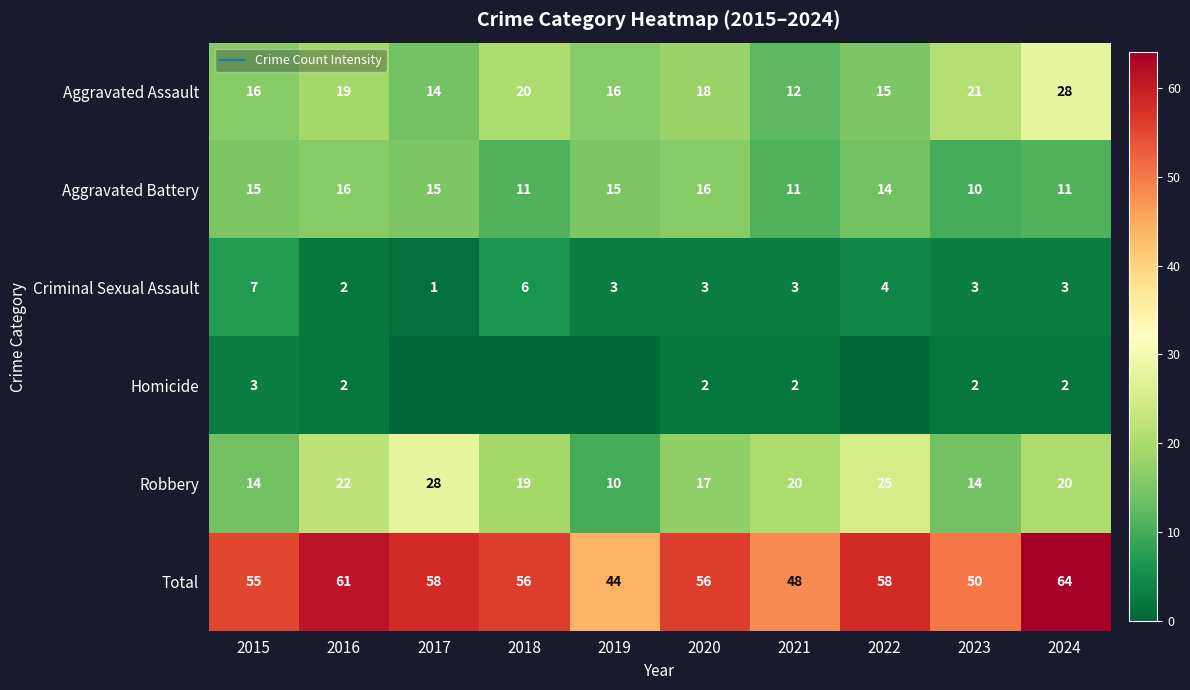

What is the sum of all Homicide values?

13